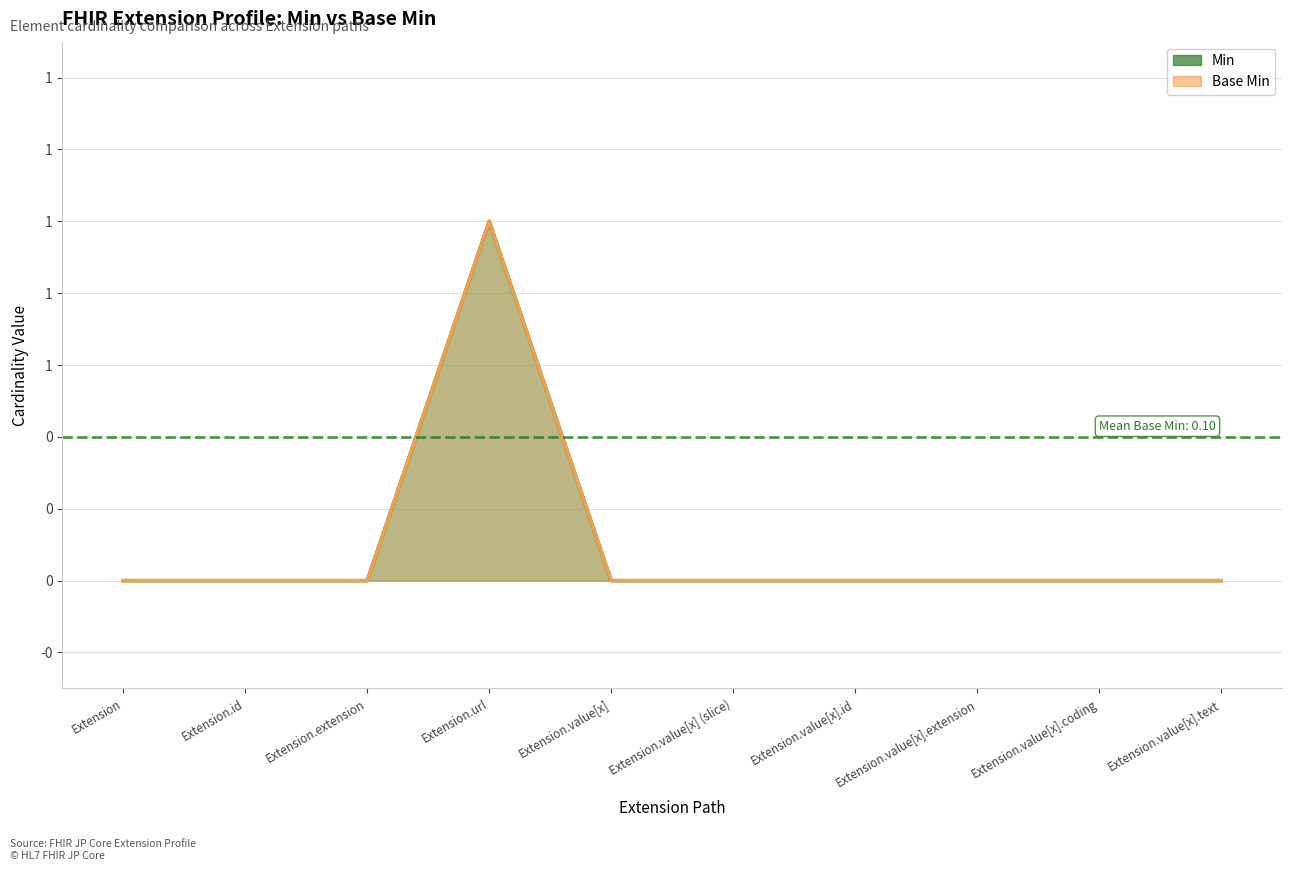

List the series in order of their peak value, lowest first.

Min, Base Min